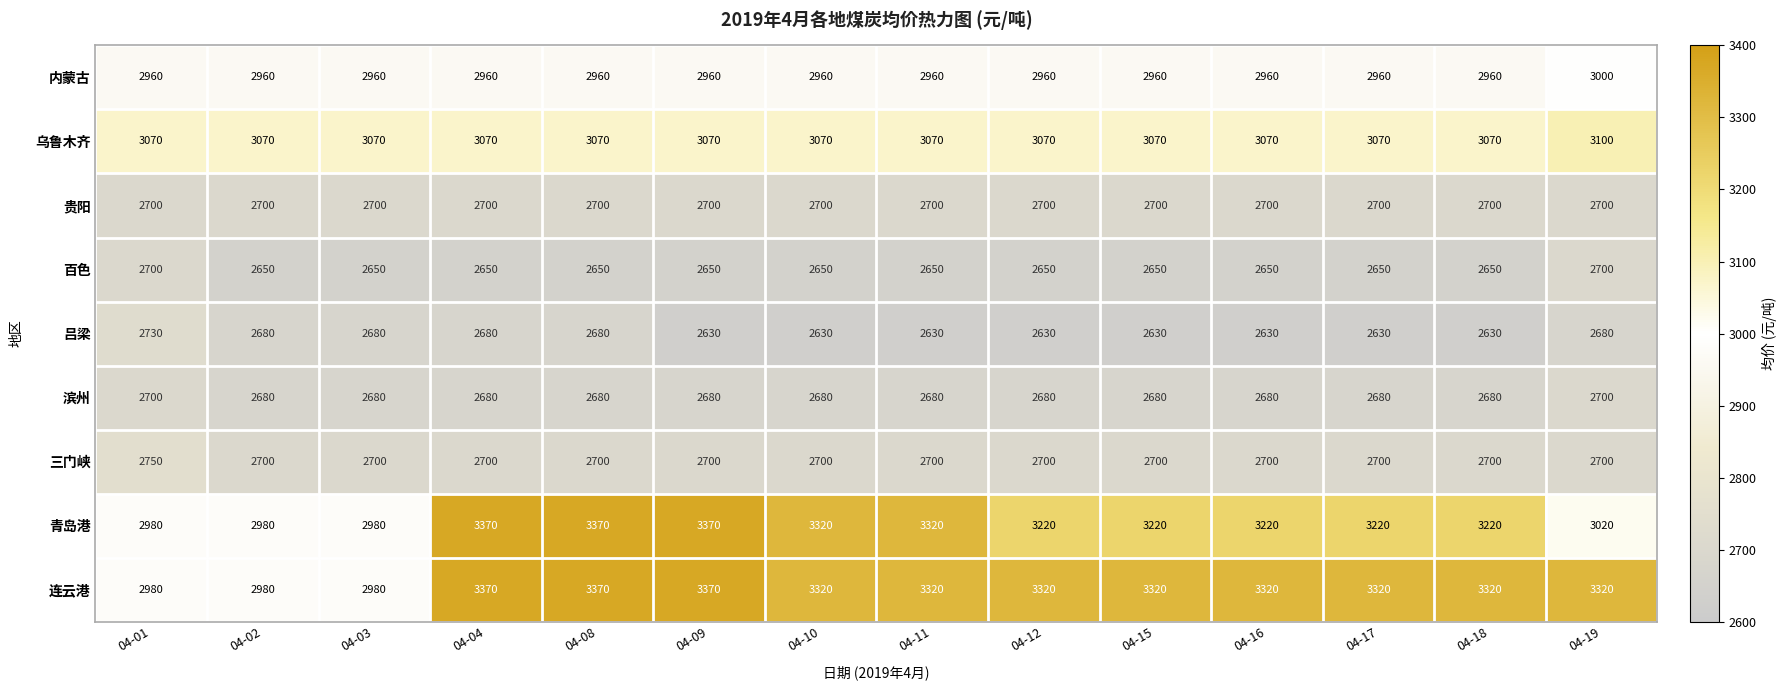

How many series are shown in this chart?

9